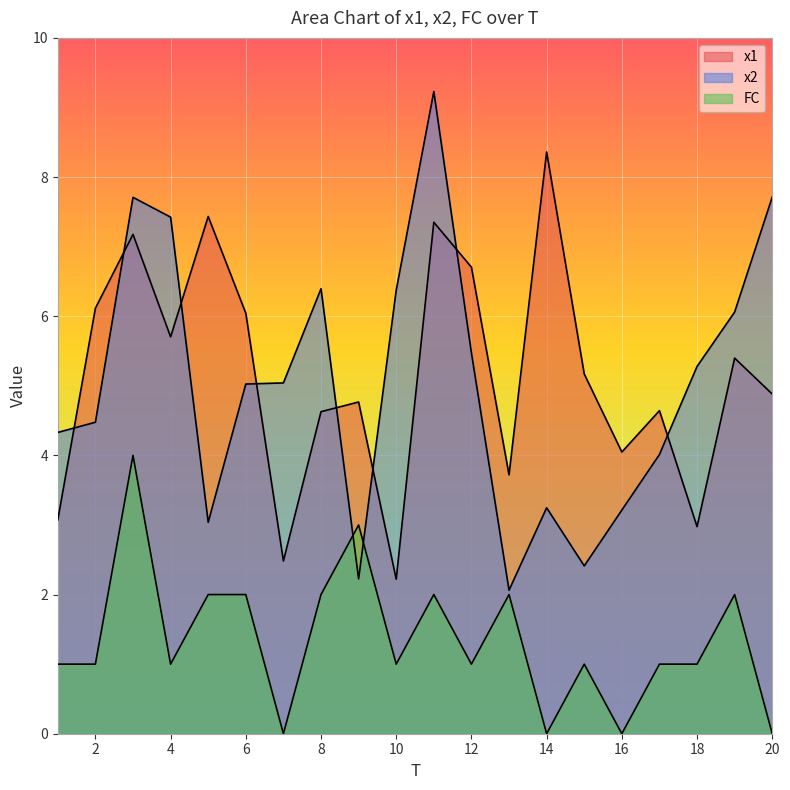

Between which two adjacent categories do x1 and x2 first intersect?

1 and 2